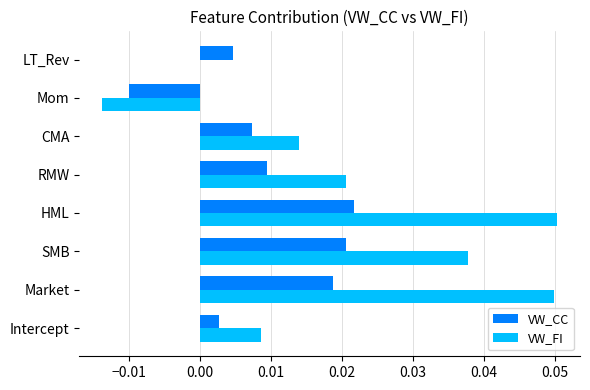

The value of VW_FI at Intercept is 0.0. True or false?

True